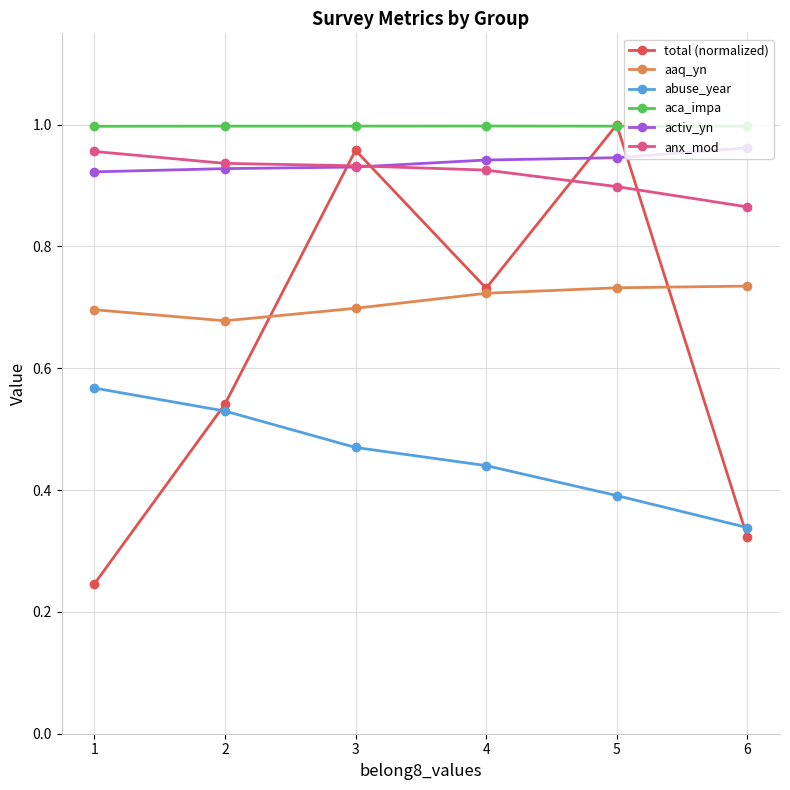

True or false: abuse_year and anx_mod cross at least once.

False